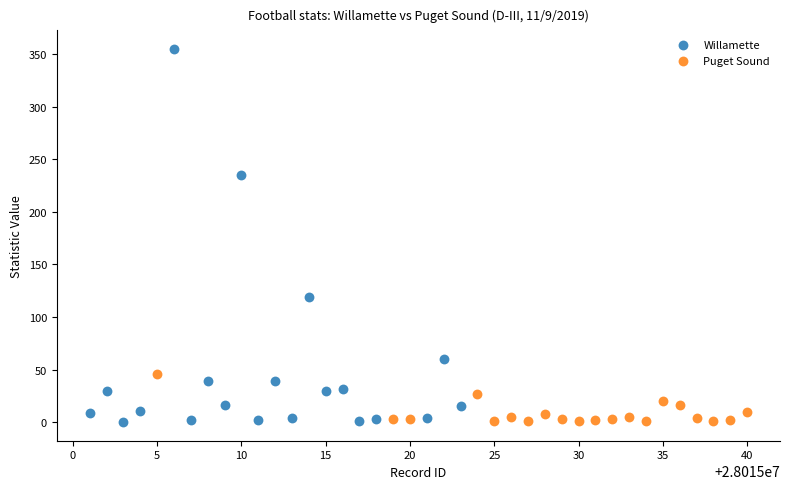

Which series contains the highest Y value?

Willamette